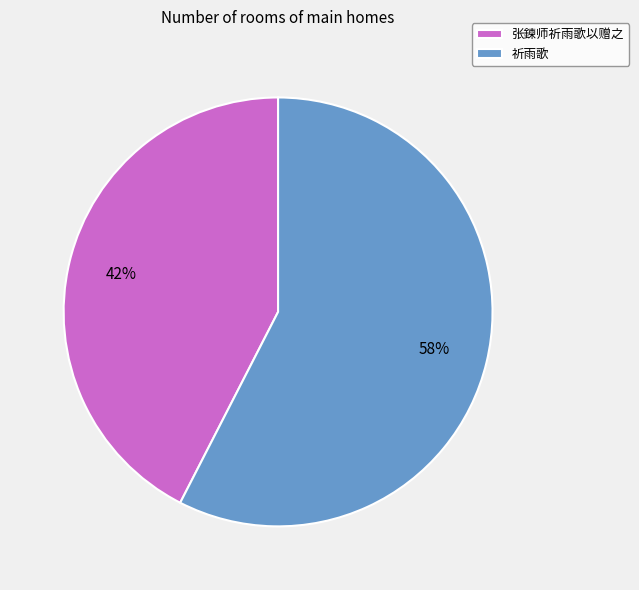

What percentage is the 祈雨歌 slice, to the nearest percent?

58%